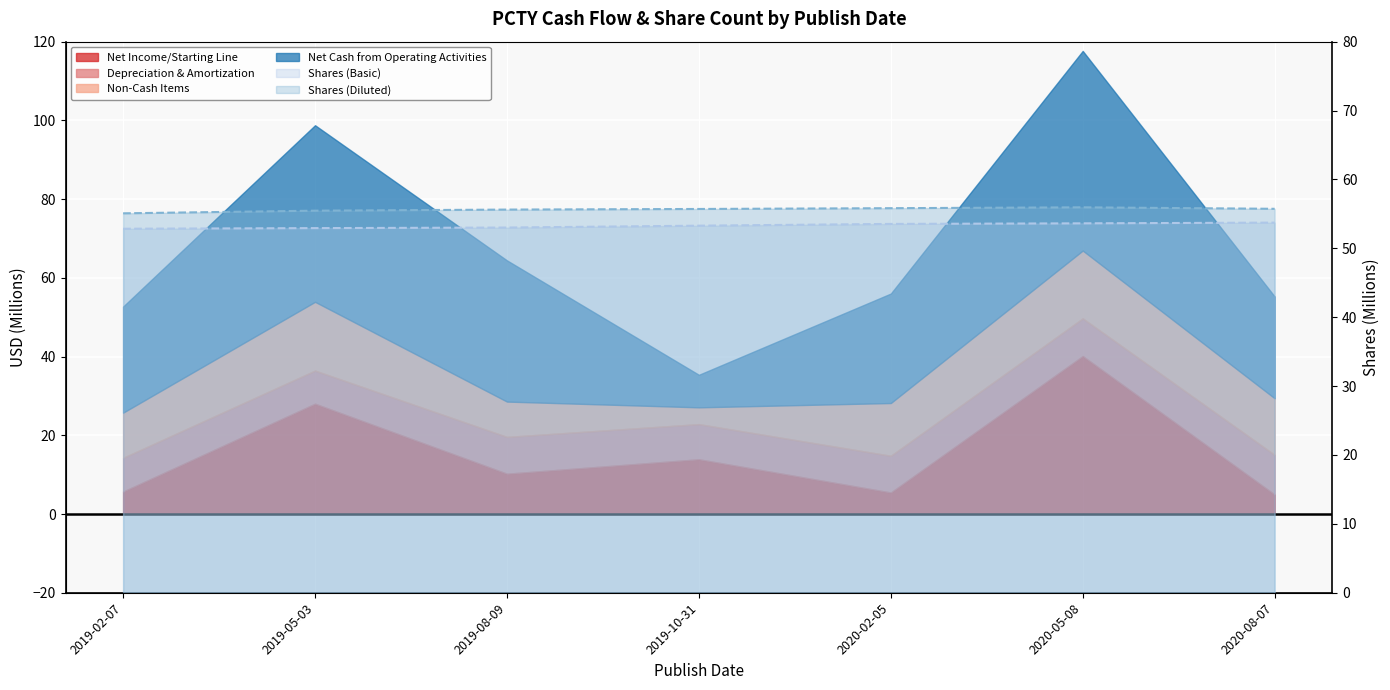

At how many categories does at least one series exceed 54?

7